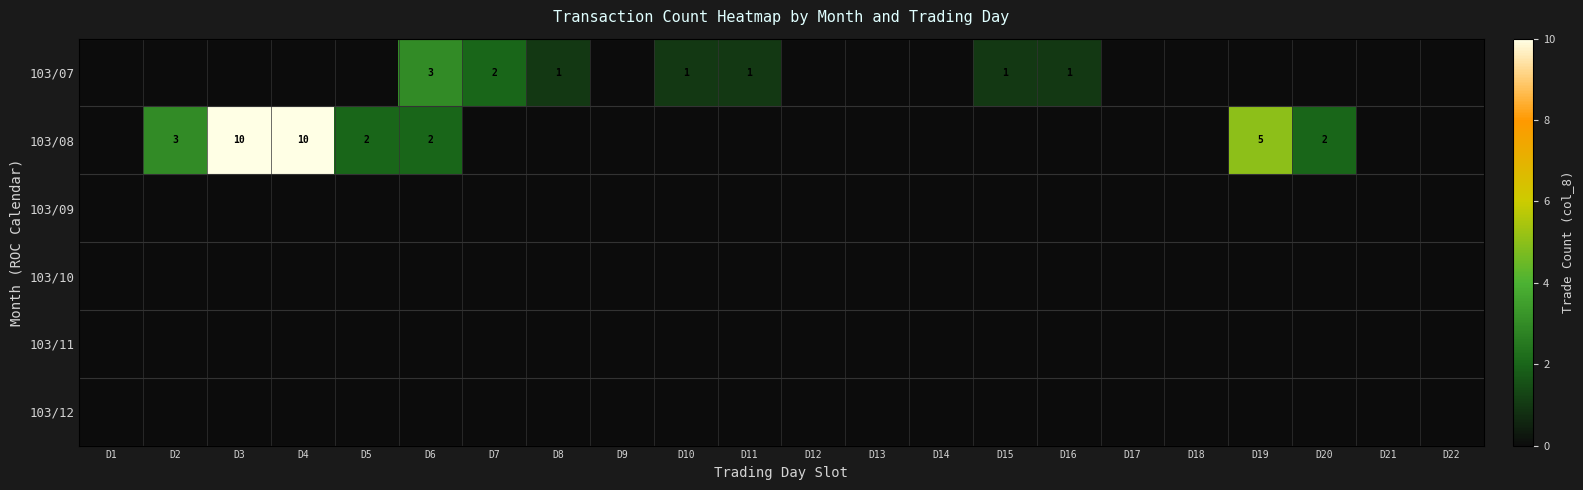

Is it true that 103/07 equals 1 at D10?

True